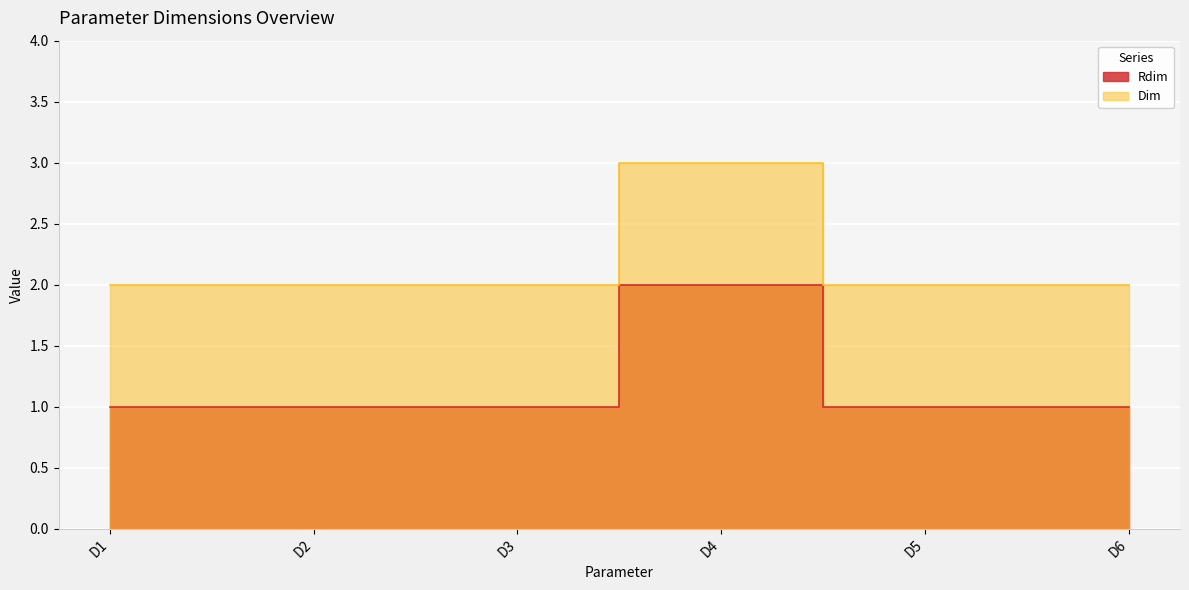

Reading right to left, what are all the values shown in this chart?

D6=1	D5=1	D4=2	D3=1	D2=1	D1=1